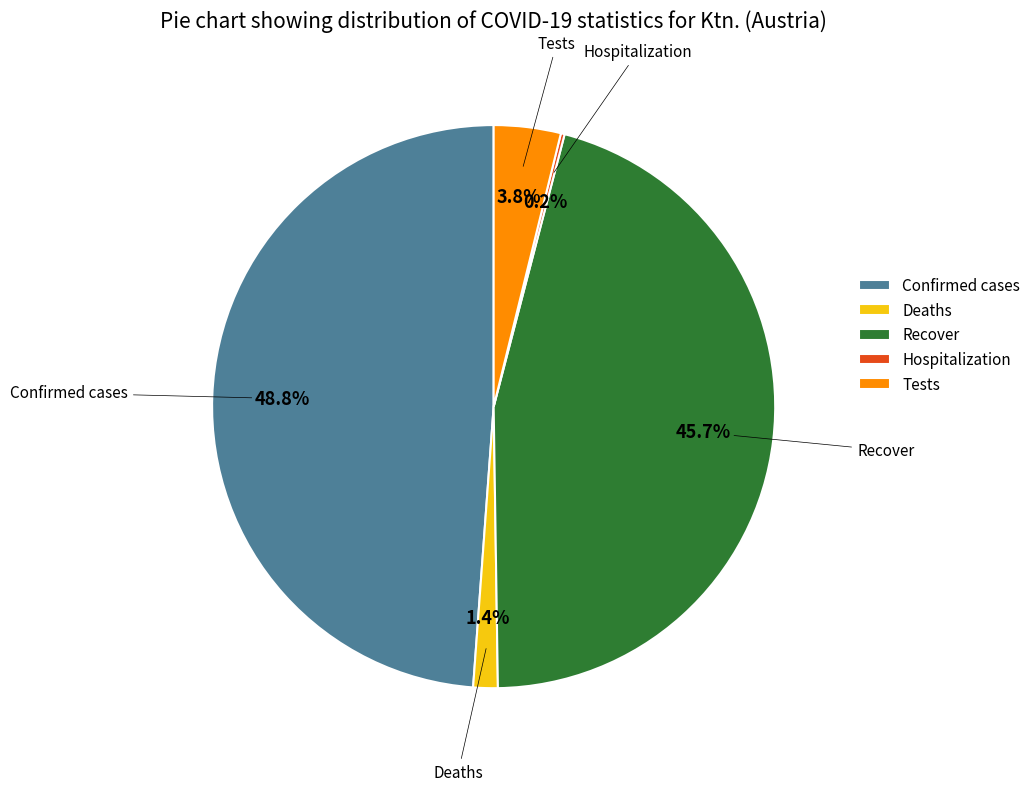

How much of the chart is everything except Tests?

96.2%